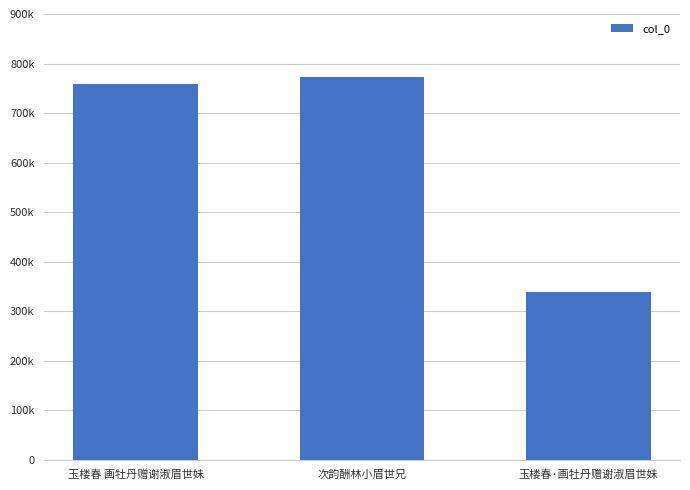

Are the bars horizontal?

No